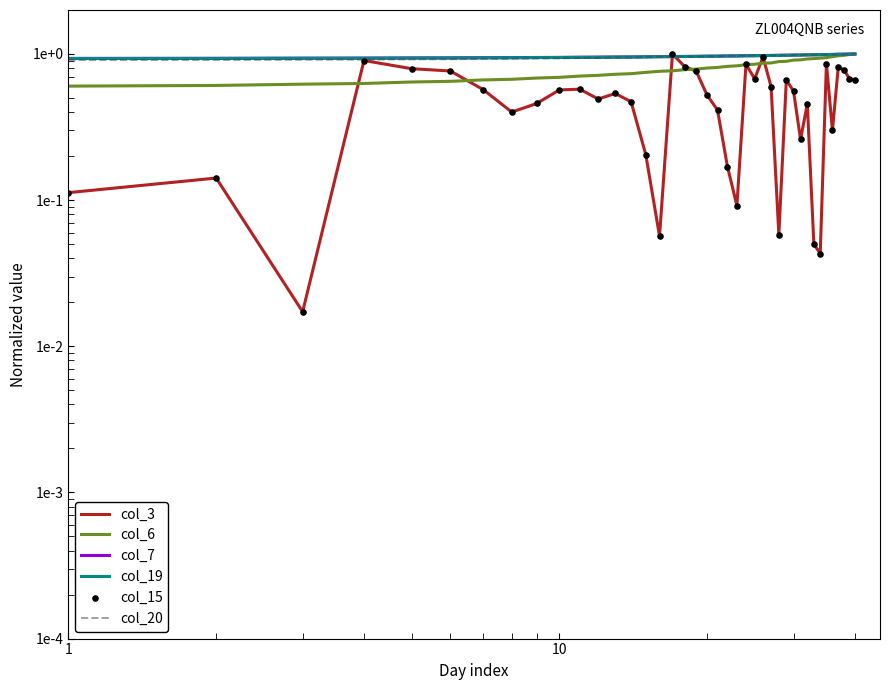

Which series has the largest Y range (max minus min)?

col_3